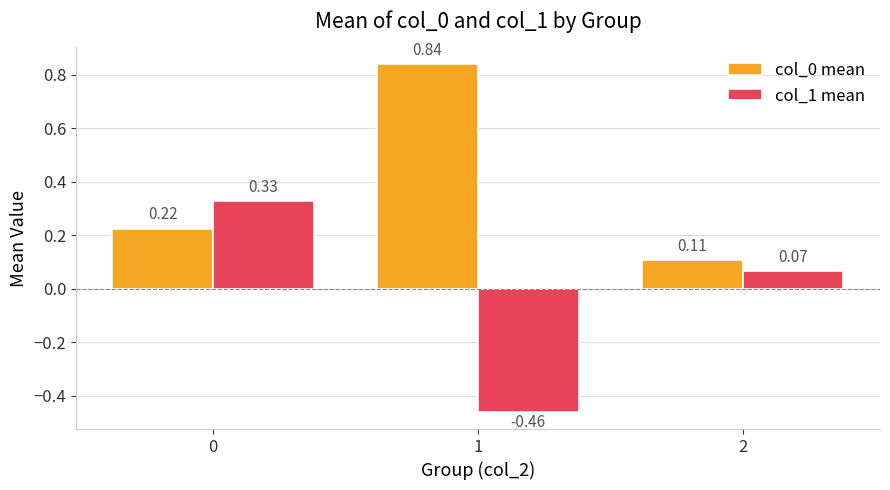

Are the bars horizontal?

No